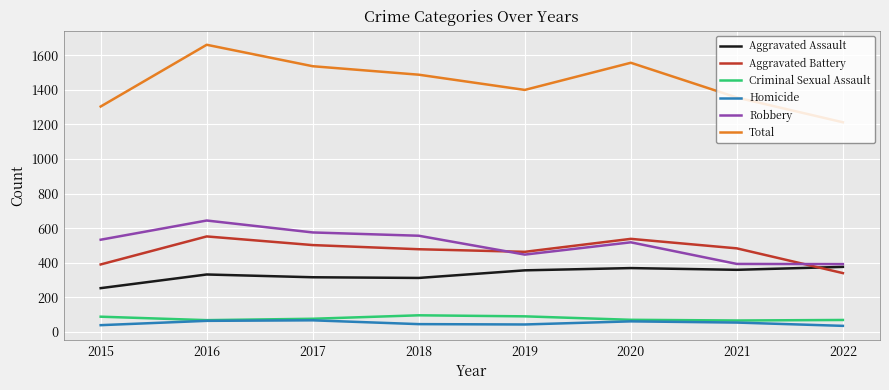

What are all the series names shown in the legend?

Aggravated Assault, Aggravated Battery, Criminal Sexual Assault, Homicide, Robbery, Total